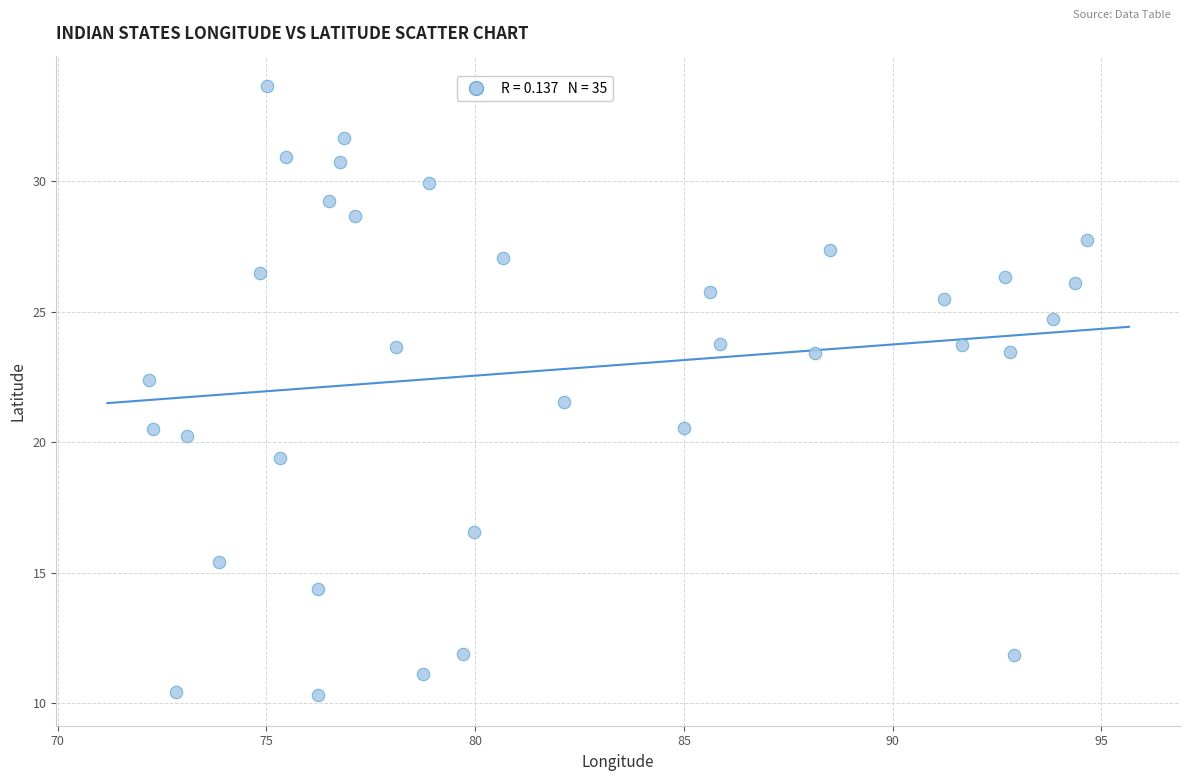

What is the range of X values (max minus min)?

22.5